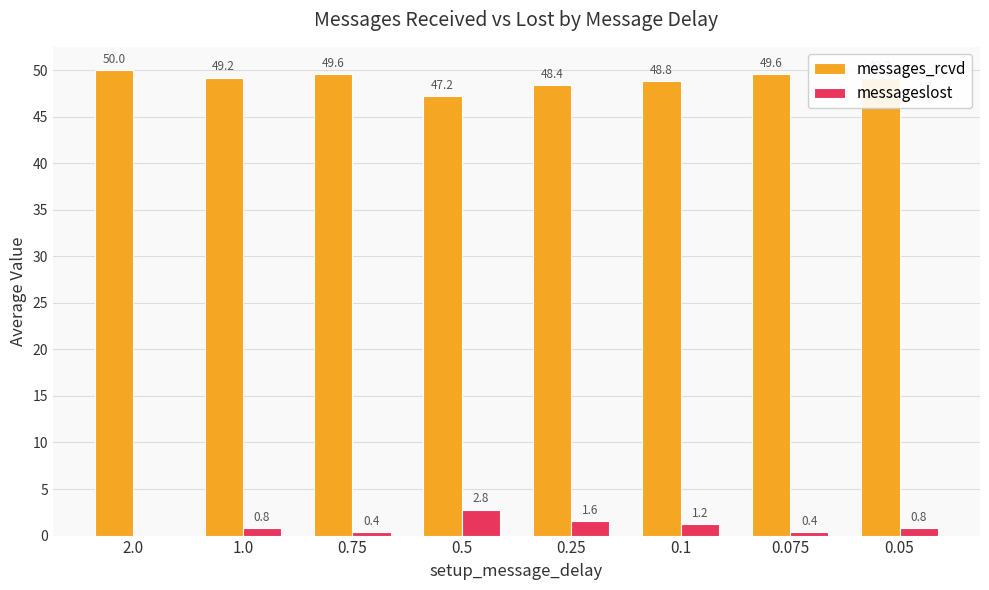

Where does the messages_rcvd series first go above 49?

2.0